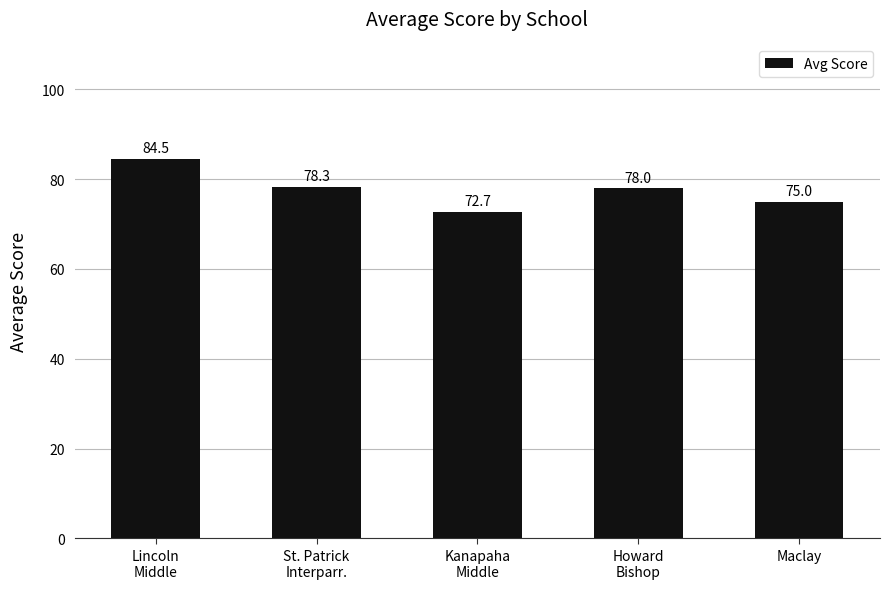

The chart shows a value of 72.7 at Kanapaha
Middle. True or false?

True